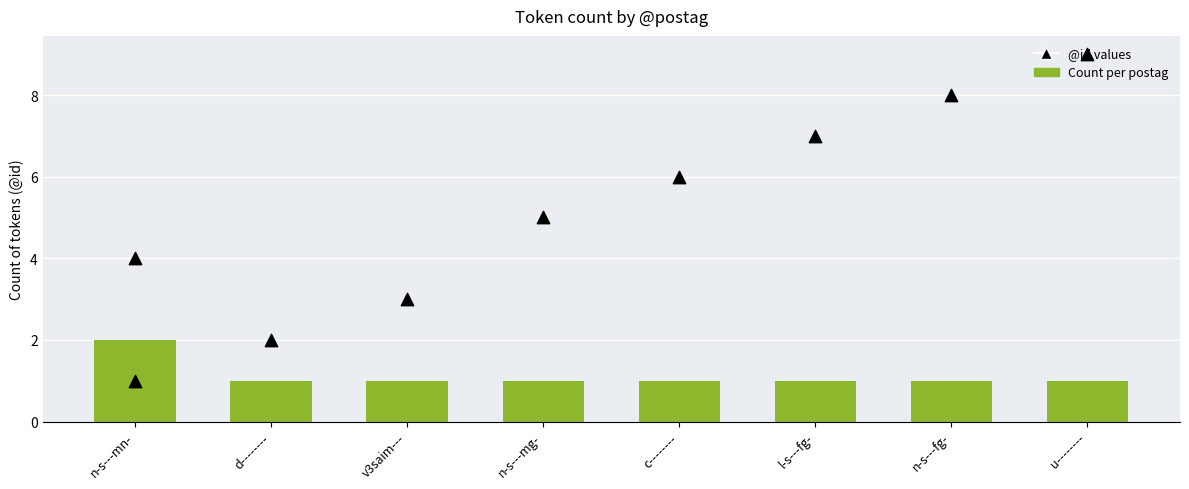

Approximately how many times larger is the value at l-s---fg- compared to n-s---fg-?

1.0